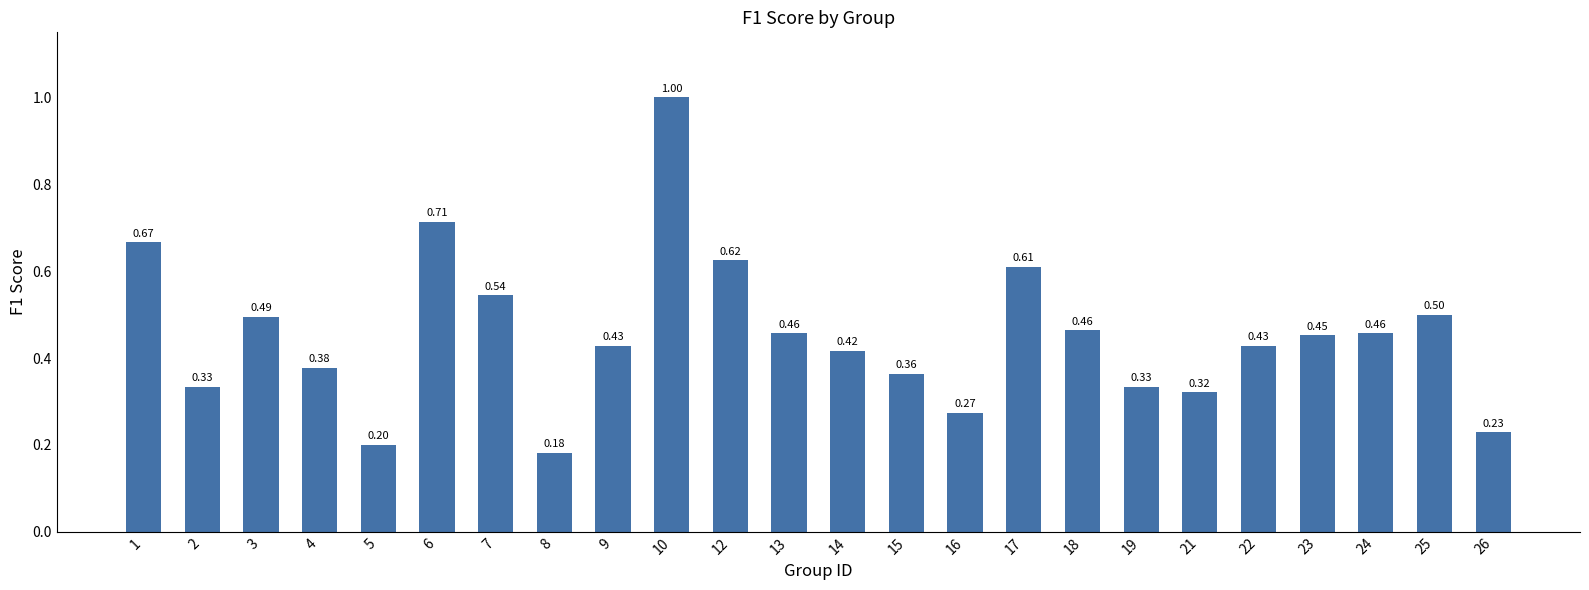

What is the smallest value displayed?

0.2